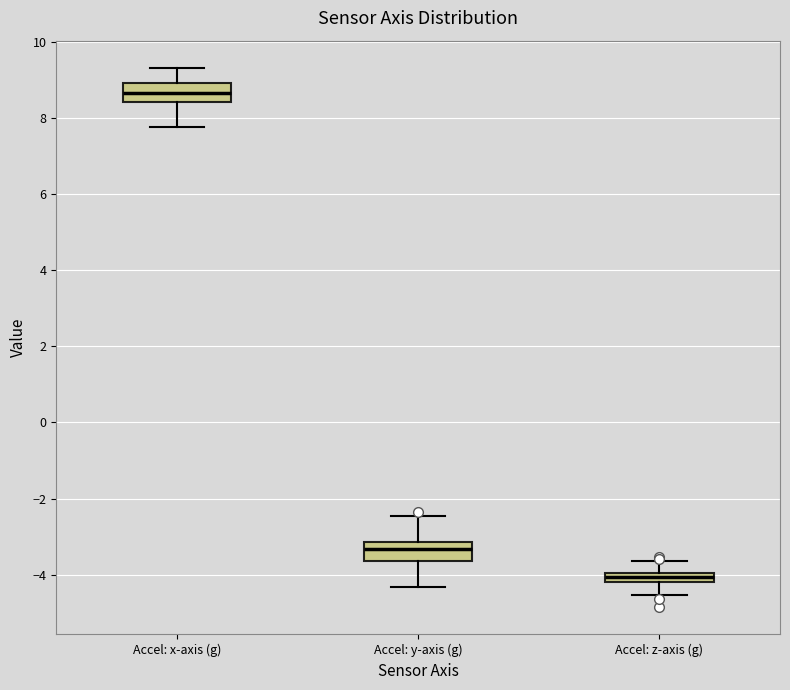

Where does the median line of the box for Accel: x-axis (g) sit on the y-axis? The values are not printed on the chart, so give them approximately, as read against the axis.

8.6